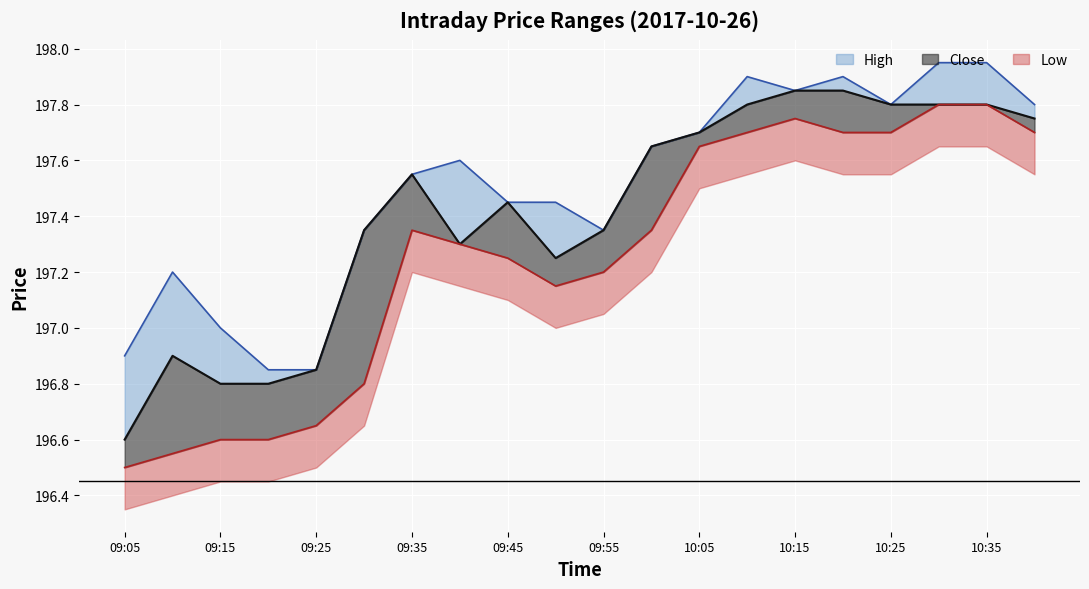

True or false: High has more than 2 points higher than both neighbors.

True